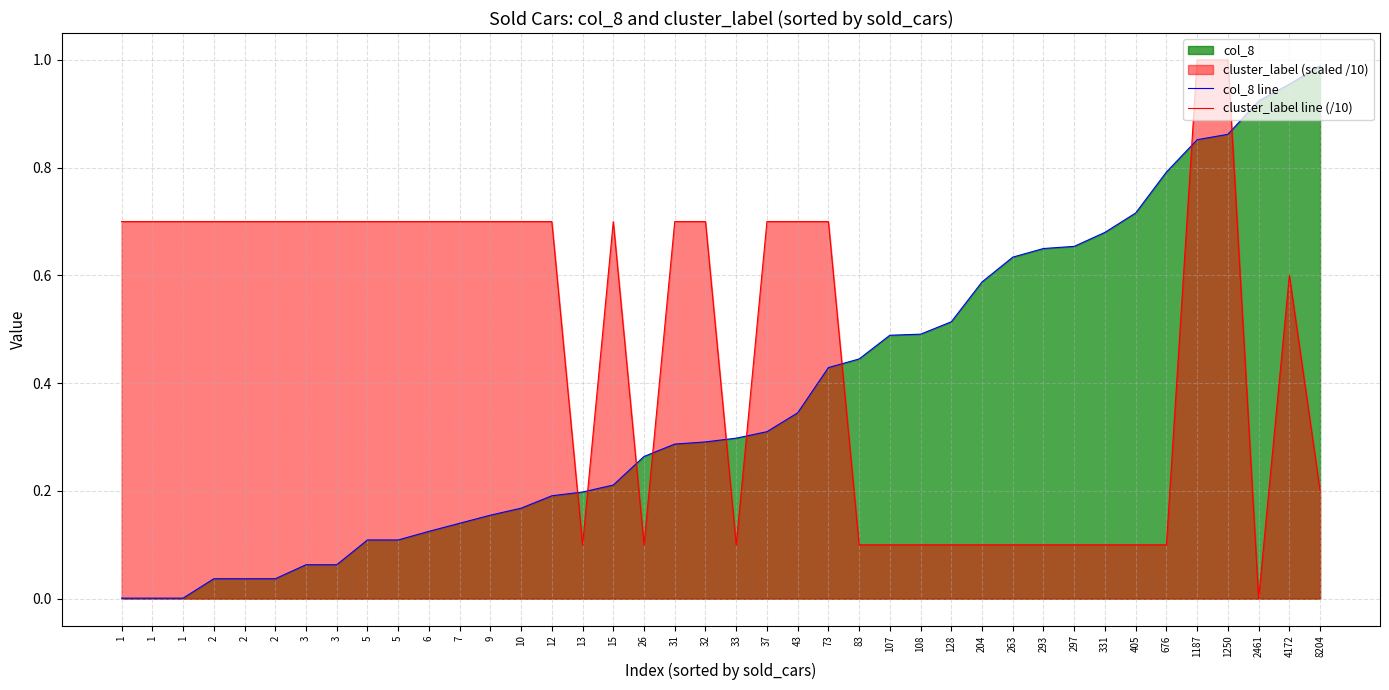

What is the value of the cluster_label line (/10) point at the 32nd from the left?

0.1